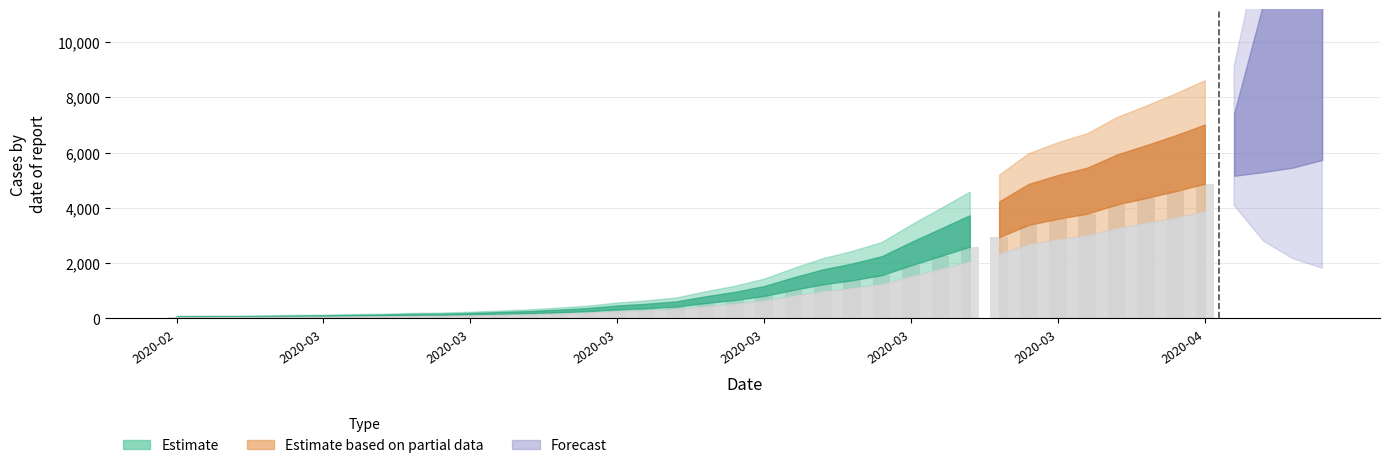

Reading right to left, extract all data points from this chart.

2020-04-06=6995	2020-04-05=6657	2020-04-04=6460	2020-04-03=6295	2020-04-02=5947	2020-04-01=5617	2020-03-31=5314	2020-03-30=5025	2020-03-29=4625	2020-03-28=4399	2020-03-27=4125	2020-03-26=3589	2020-03-25=3165	2020-03-24=2752	2020-03-23=2344	2020-03-22=1908	2020-03-21=1686	2020-03-20=1505	2020-03-19=1261	2020-03-18=993	2020-03-17=816	2020-03-16=677	2020-03-15=523	2020-03-14=452	2020-03-13=398	2020-03-12=320	2020-03-11=269	2020-03-10=226	2020-03-09=197	2020-03-08=167	2020-03-07=146	2020-03-06=138	2020-03-05=119	2020-03-04=108	2020-03-03=95	2020-03-02=87	2020-03-01=76	2020-02-29=69	2020-02-28=68	2020-02-27=64